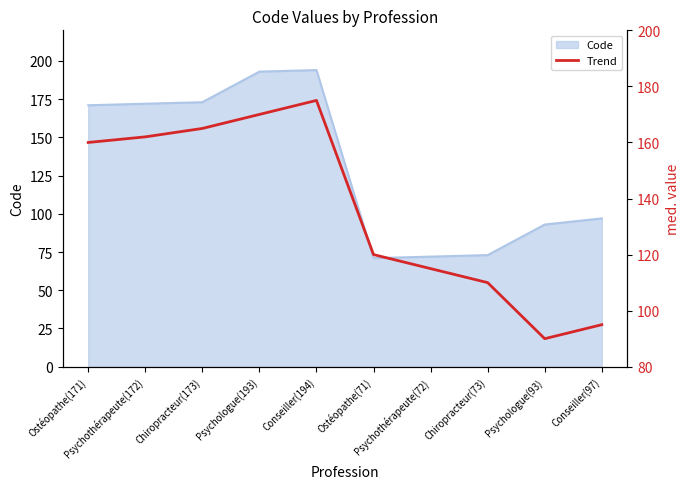

Reading right to left, list all the values displayed in this chart.

95	90	110	115	120	175	170	165	162	160